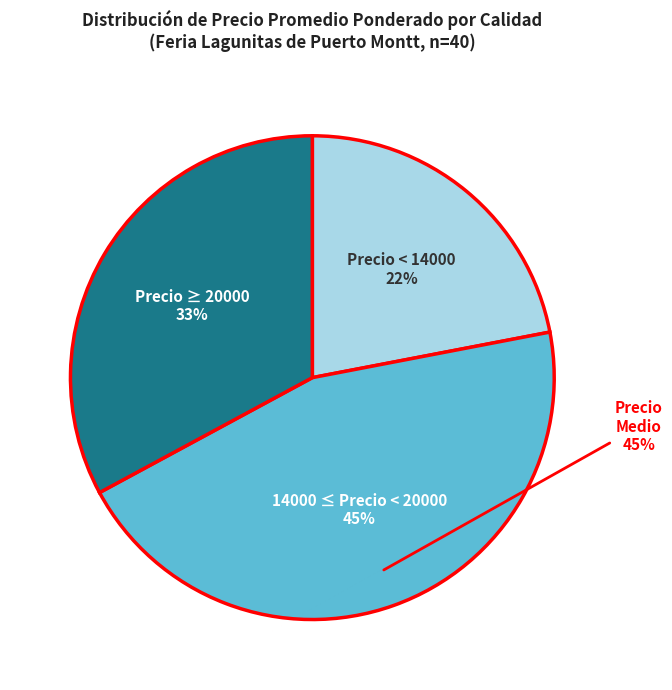

Does any single category account for the majority?

No